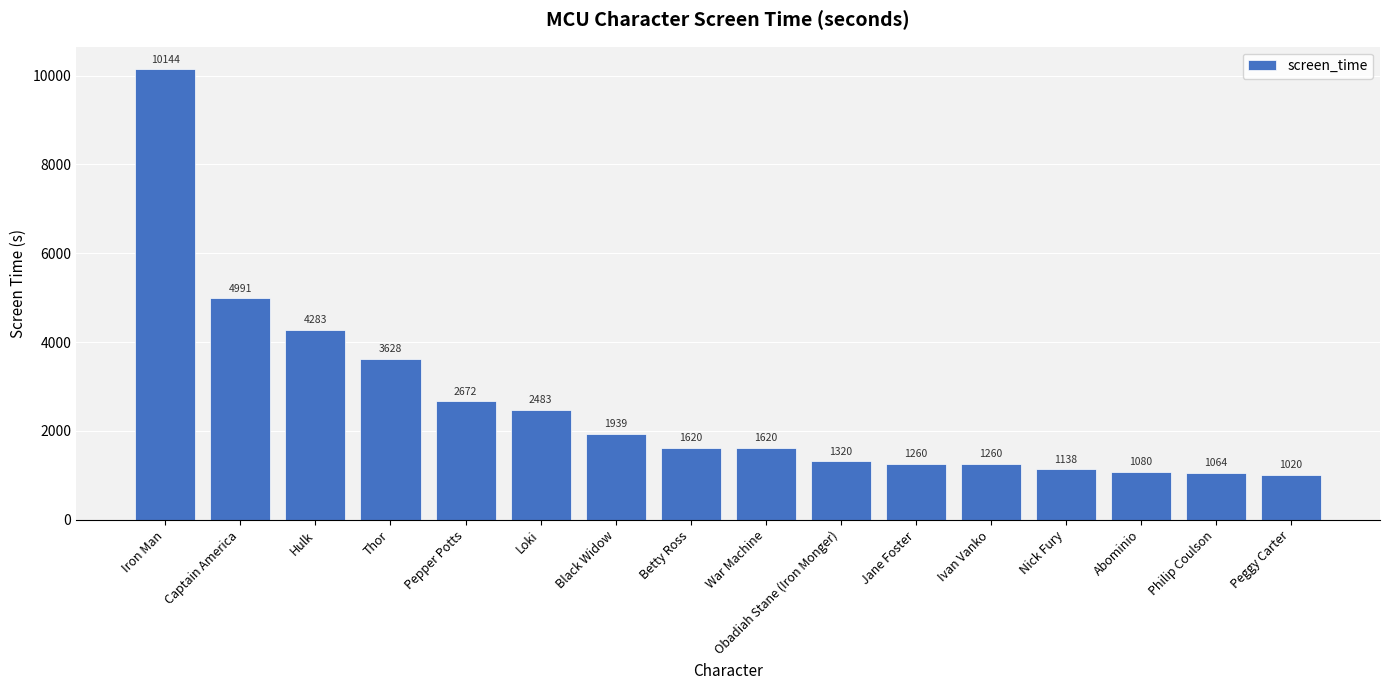

At which label does the data first exceed 1620?

Iron Man